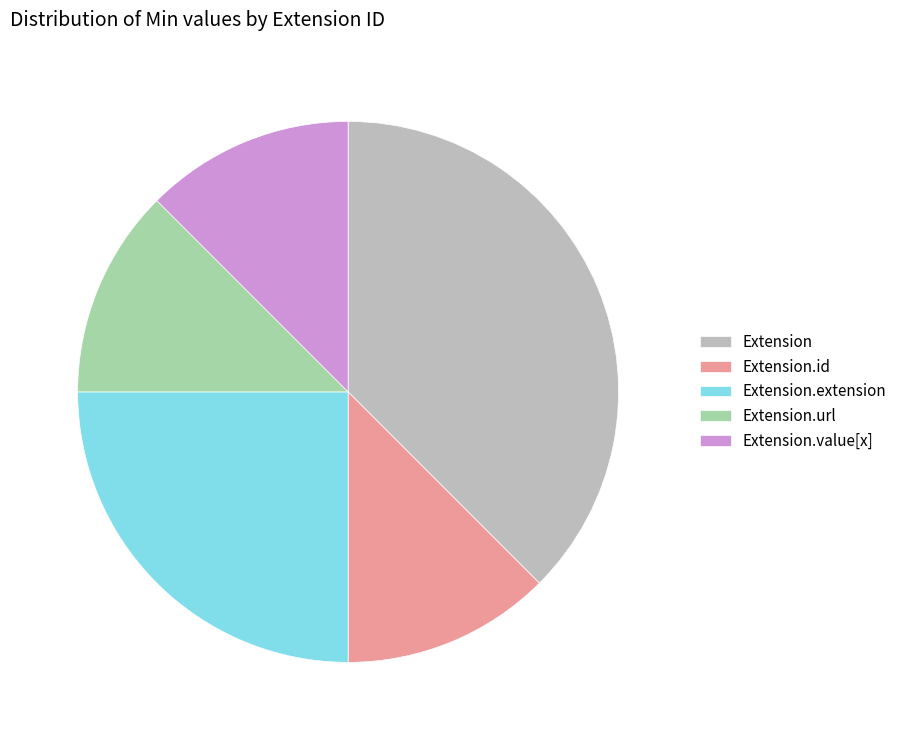

Is it true that Extension.value[x] is 1% of the pie?

False